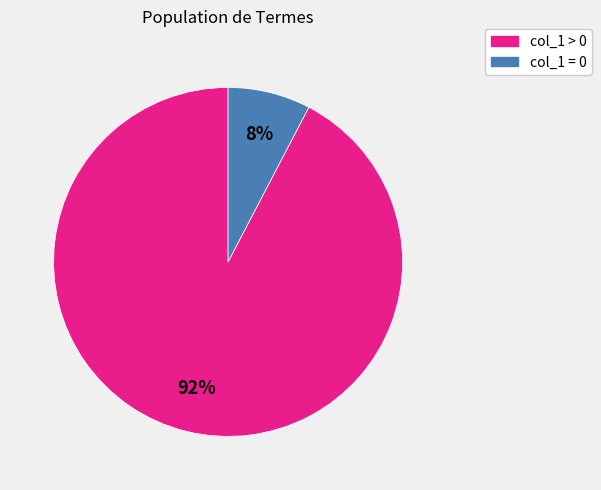

How many slices are in this pie chart?

2